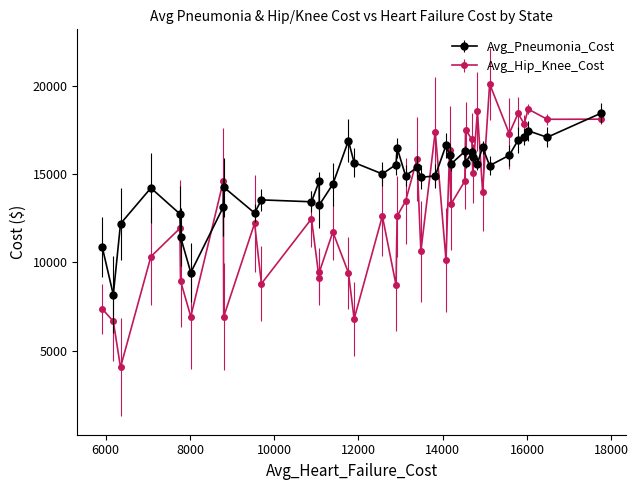

After their last crossing, which series has the higher values: Avg_Hip_Knee_Cost or Avg_Pneumonia_Cost?

Avg_Pneumonia_Cost